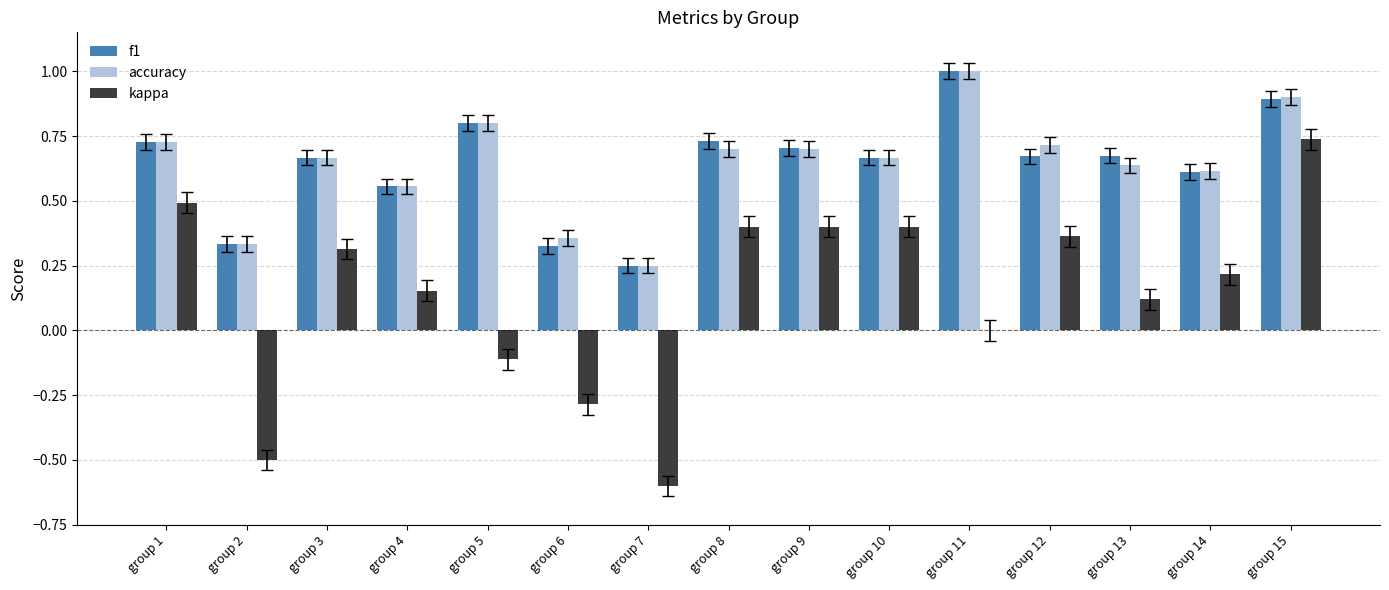

What is the greatest value displayed?

1.0